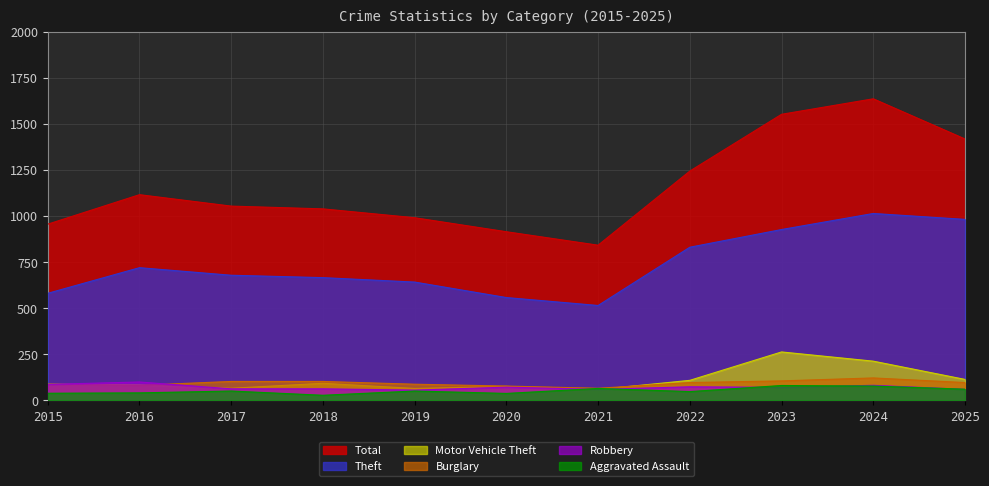

Where does the Theft series first go above 679?

2016